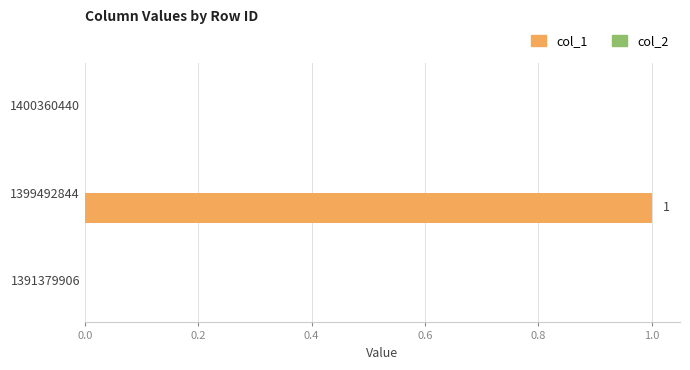

The chart shows a value of 1 at 1399492844. True or false?

True